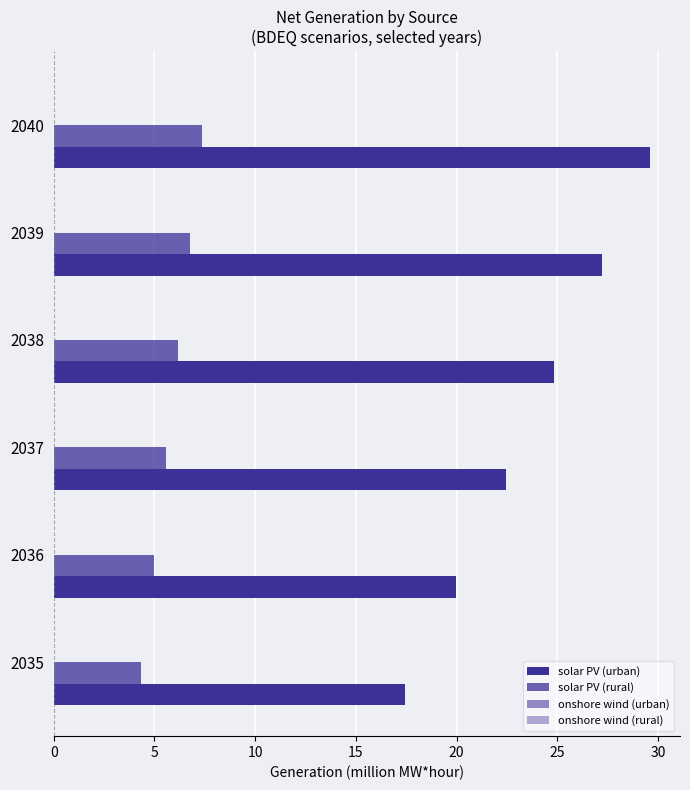

Reading left to right, list all the values displayed in this chart.

solar PV (urban): 17.5	20.0	22.4	24.8	27.2	29.6
solar PV (rural): 4.3	5.0	5.6	6.2	6.8	7.3
onshore wind (urban): 0.2	0.2	0.2	0.2	0.2	0.2
onshore wind (rural): 0.2	0.2	0.2	0.2	0.2	0.2